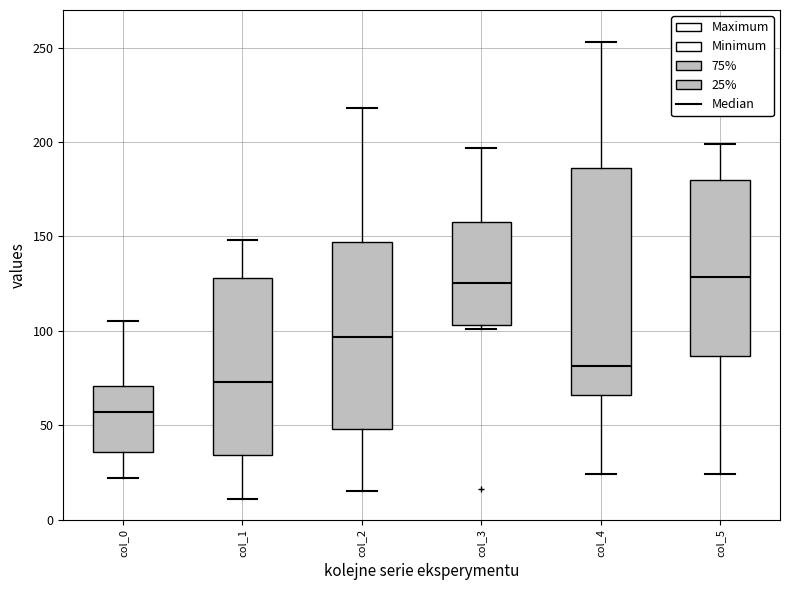

Reading left to right, transcribe this box plot: for each box, give where its median line is, the range the box spans, and where its two whiskers end, as read against the y-axis. The values are not printed on the chart, so give them approximately, as read against the axis.

col_0: median 55, box 35 to 70, whiskers 20 to 105
col_1: median 75, box 35 to 130, whiskers 10 to 150
col_2: median 95, box 50 to 145, whiskers 15 to 220
col_3: median 125, box 105 to 160, whiskers 100 to 195
col_4: median 80, box 65 to 185, whiskers 25 to 255
col_5: median 130, box 85 to 180, whiskers 25 to 200